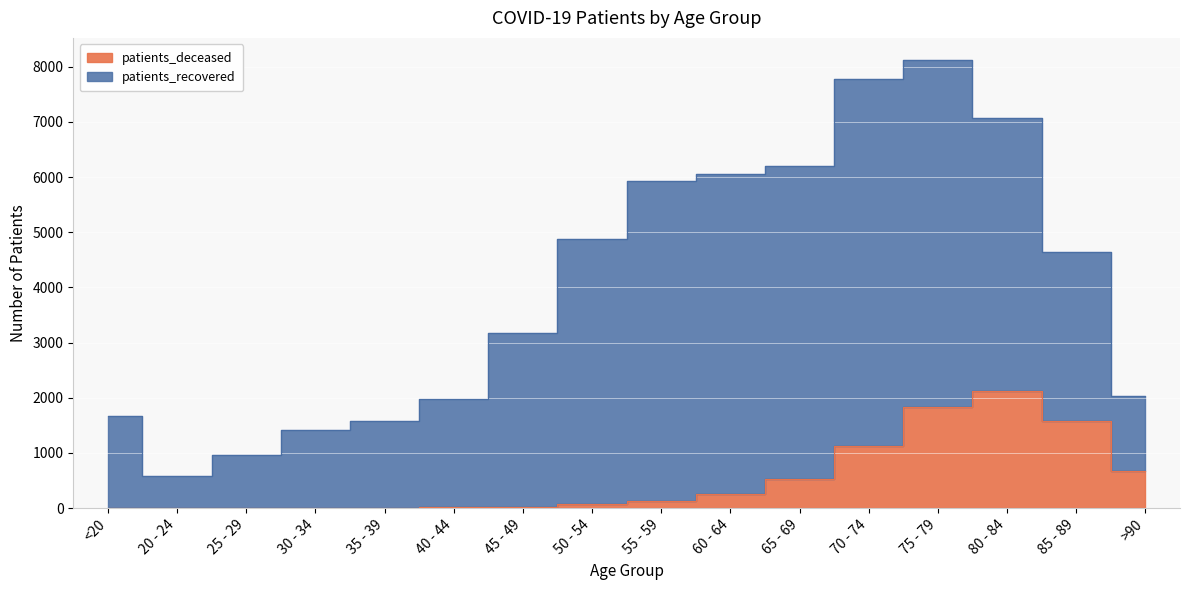

Which has a higher value, 30 - 34 or 55 - 59?

55 - 59